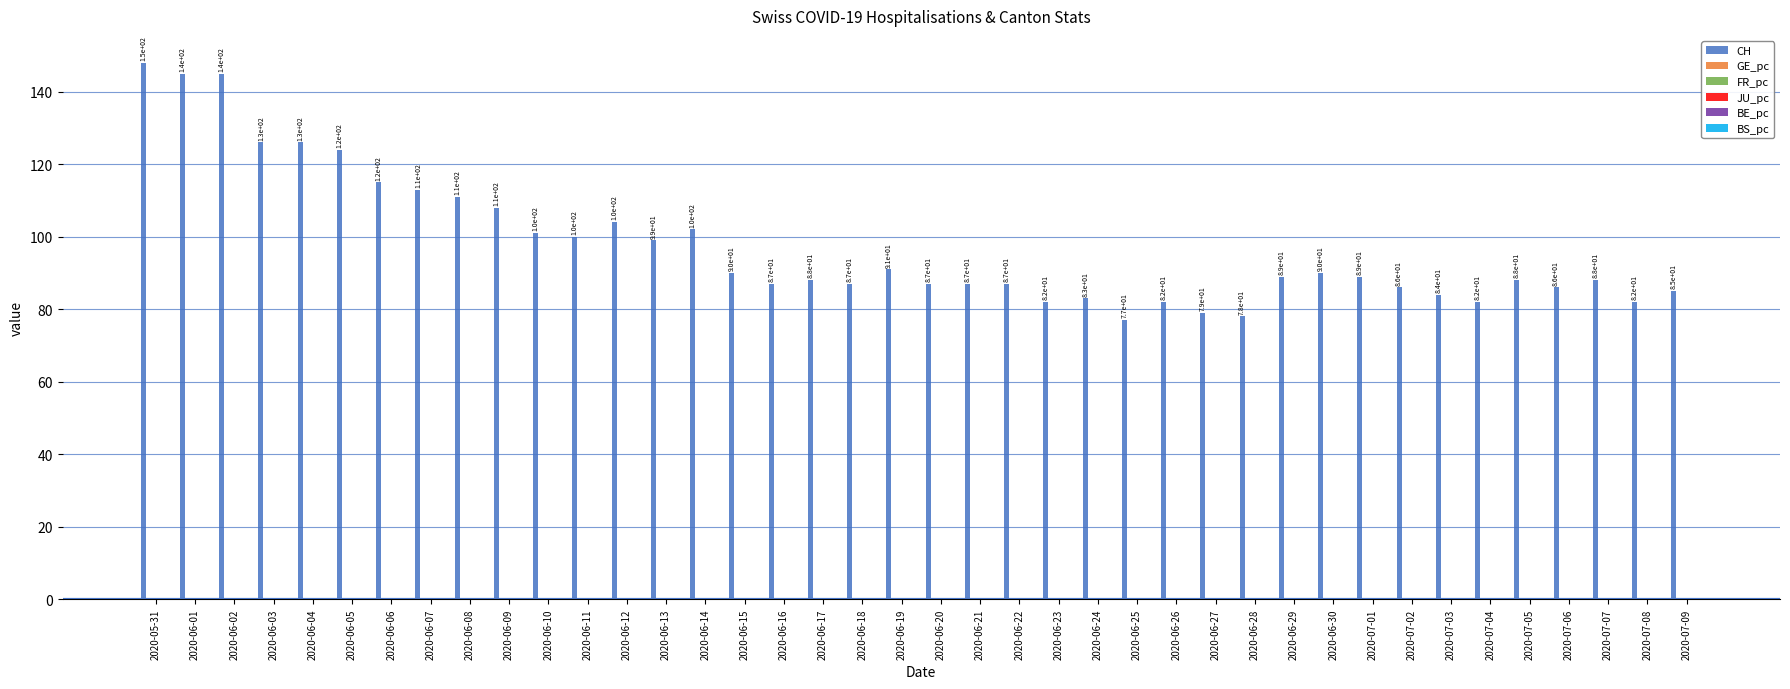

Which series changed the most between 2020-06-19 and 2020-06-28?

CH